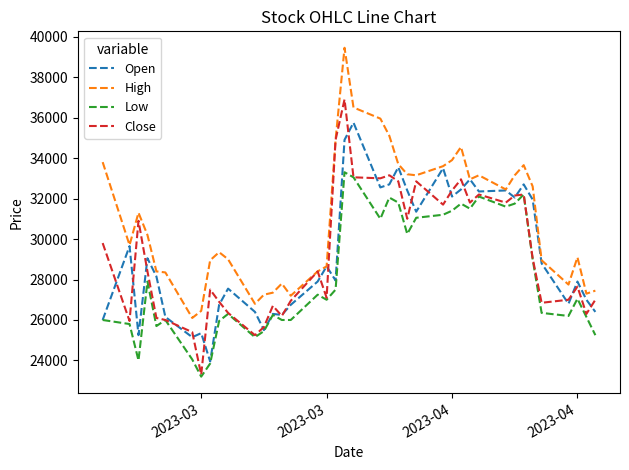

What is the minimum value for Open?

23950